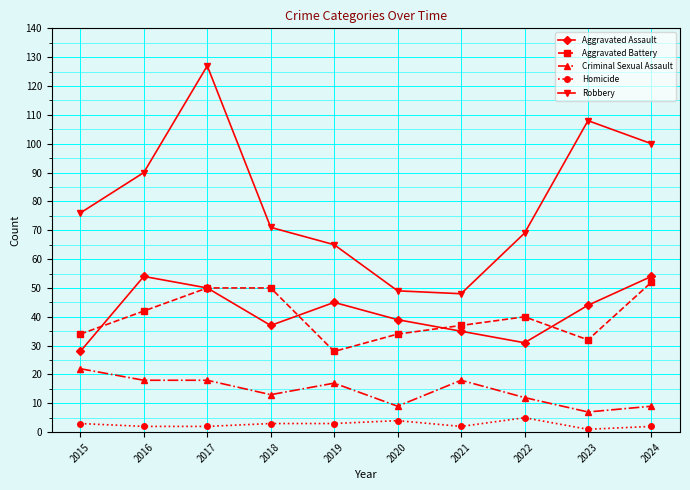

True or false: Criminal Sexual Assault and Robbery intersect in this chart.

False